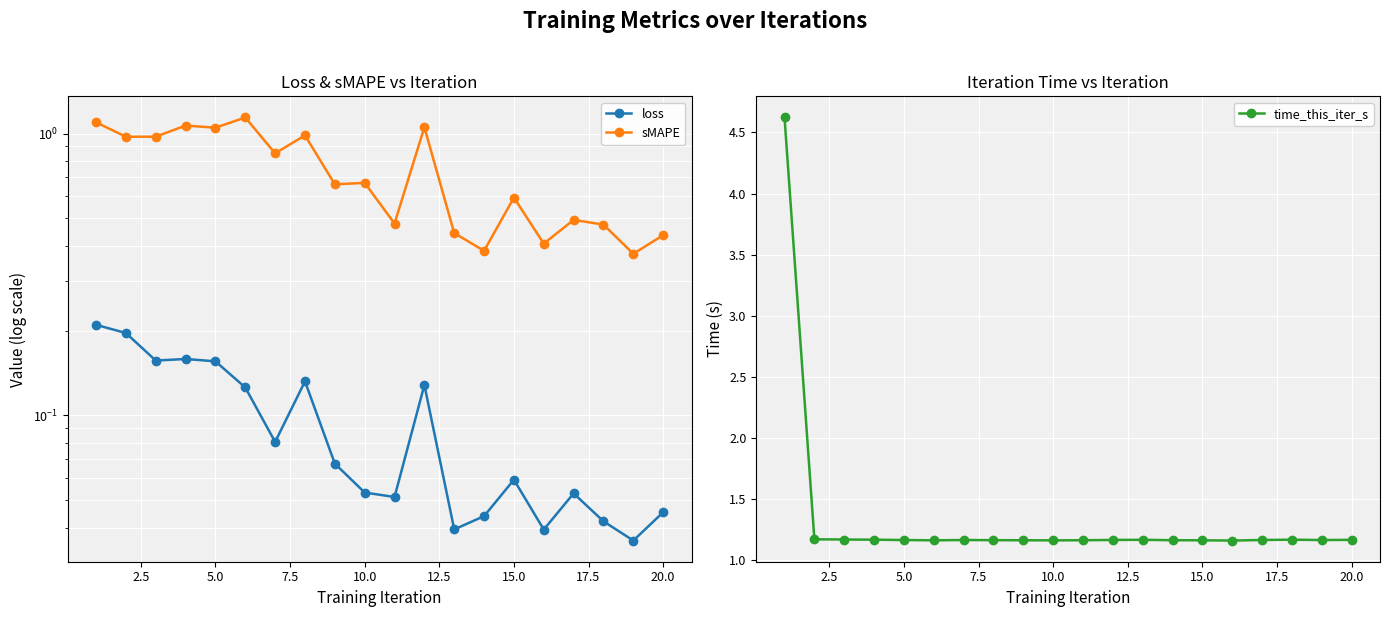

What is the lowest value of the time_this_iter_s series?

1.2